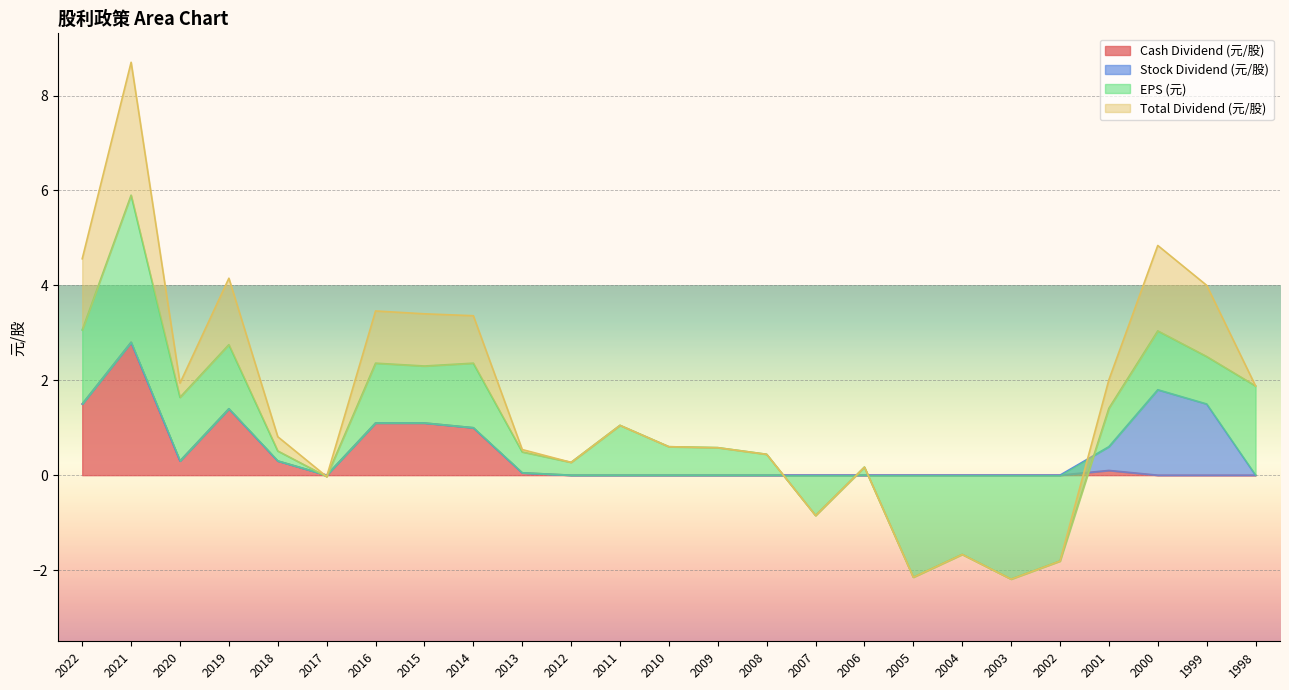

At which label does Cash Dividend (元/股) reach its minimum?

2017